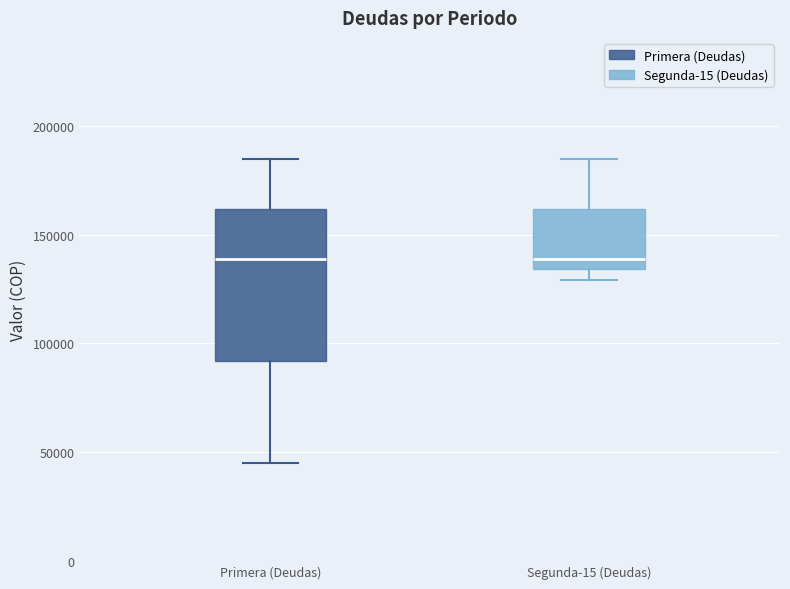

Comparing the boxes themselves (not the whiskers), which one is the tallest?

Primera (Deudas)